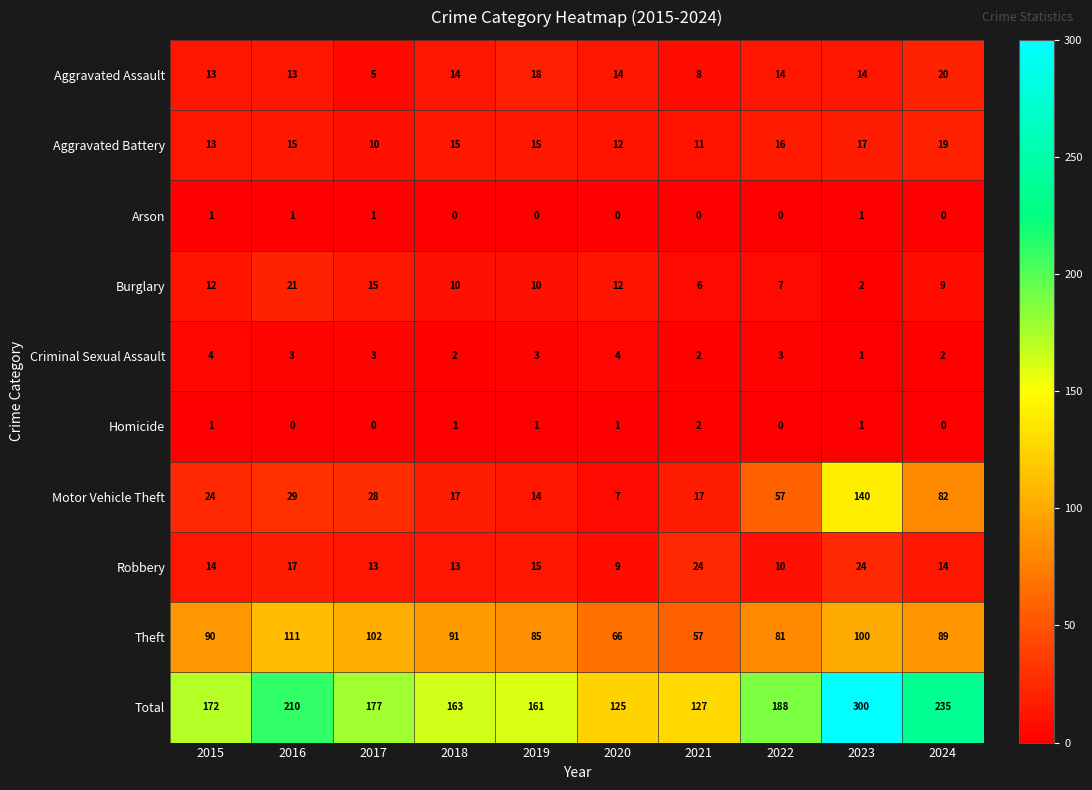

Rank the series by their maximum value, from lowest to highest.

Arson, Homicide, Criminal Sexual Assault, Aggravated Battery, Aggravated Assault, Burglary, Robbery, Theft, Motor Vehicle Theft, Total